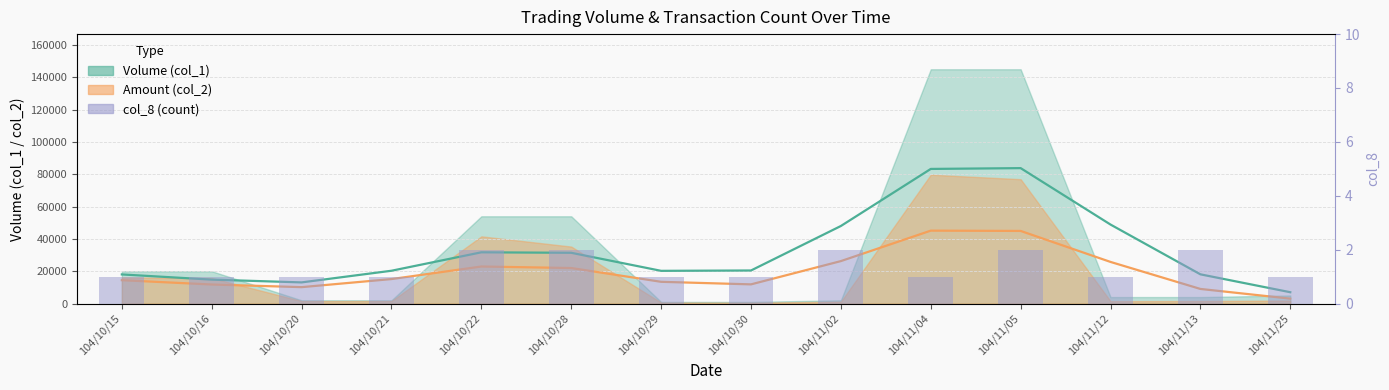

Reading left to right, what are all the values shown in this chart?

104/10/15=1	104/10/16=1	104/10/20=1	104/10/21=1	104/10/22=2	104/10/28=2	104/10/29=1	104/10/30=1	104/11/02=2	104/11/04=1	104/11/05=2	104/11/12=1	104/11/13=2	104/11/25=1